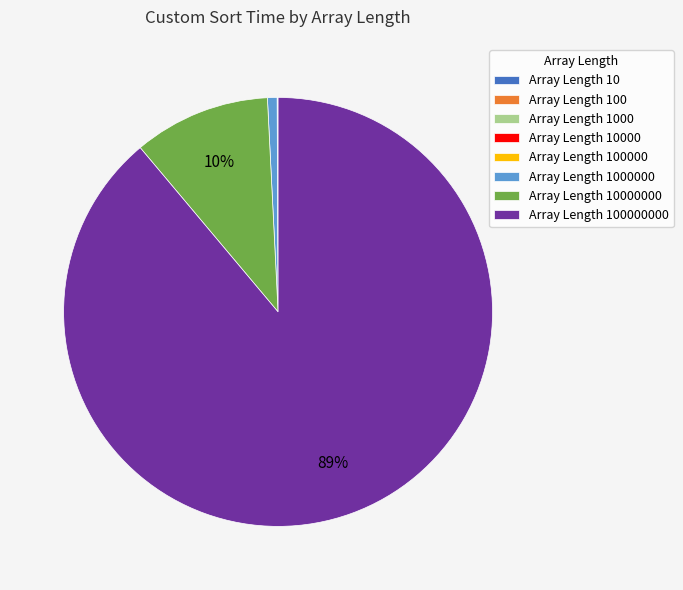

Is there any slice that represents more than half of the pie?

Yes